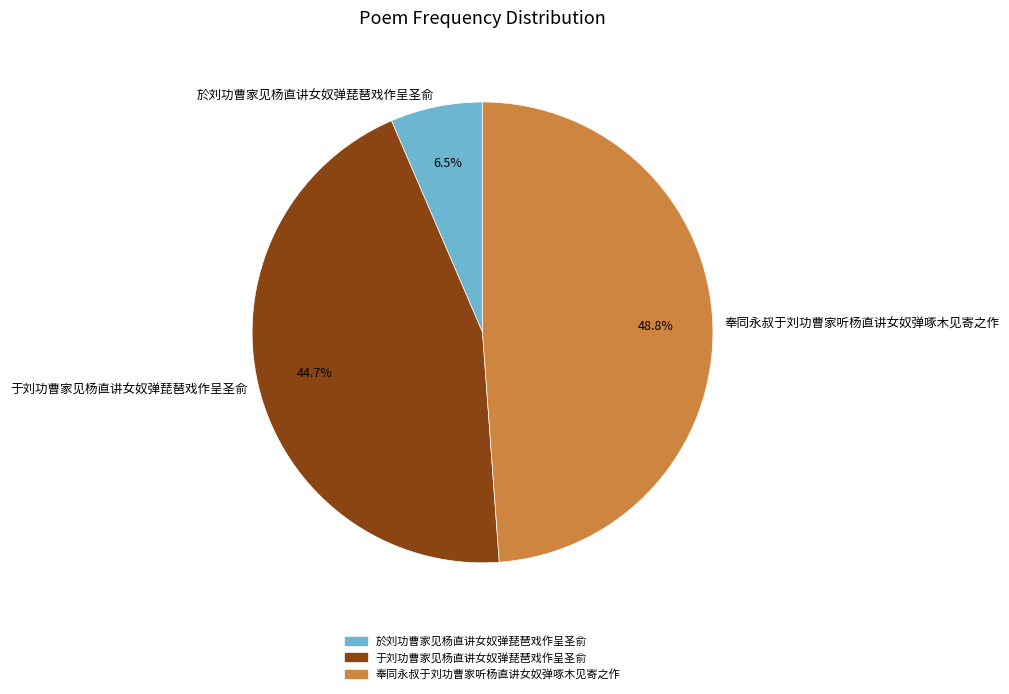

Is it true that 於刘功曹家见杨直讲女奴弹琵琶戏作呈圣俞 is 1% of the pie?

False